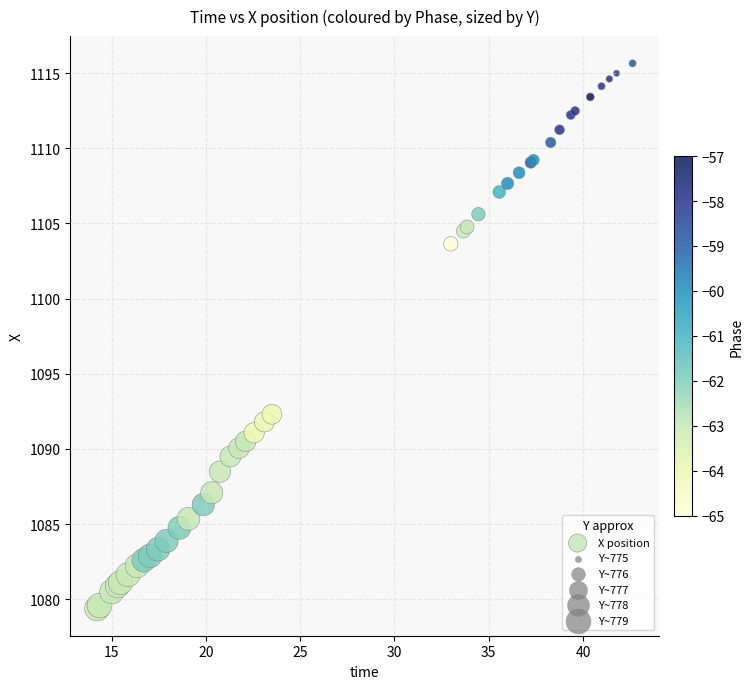

What Y value in the scatter plot is closest to 1097?

1092.3